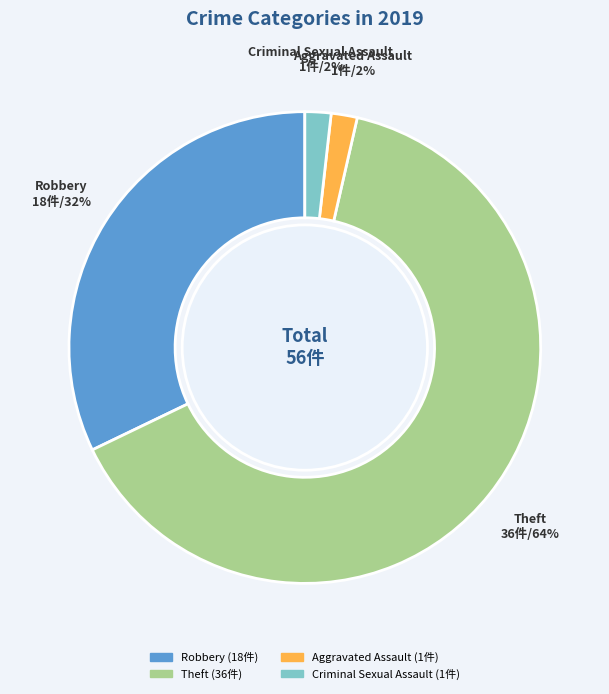

To the nearest percent, what is the difference between the largest and smallest slice percentages?

62%